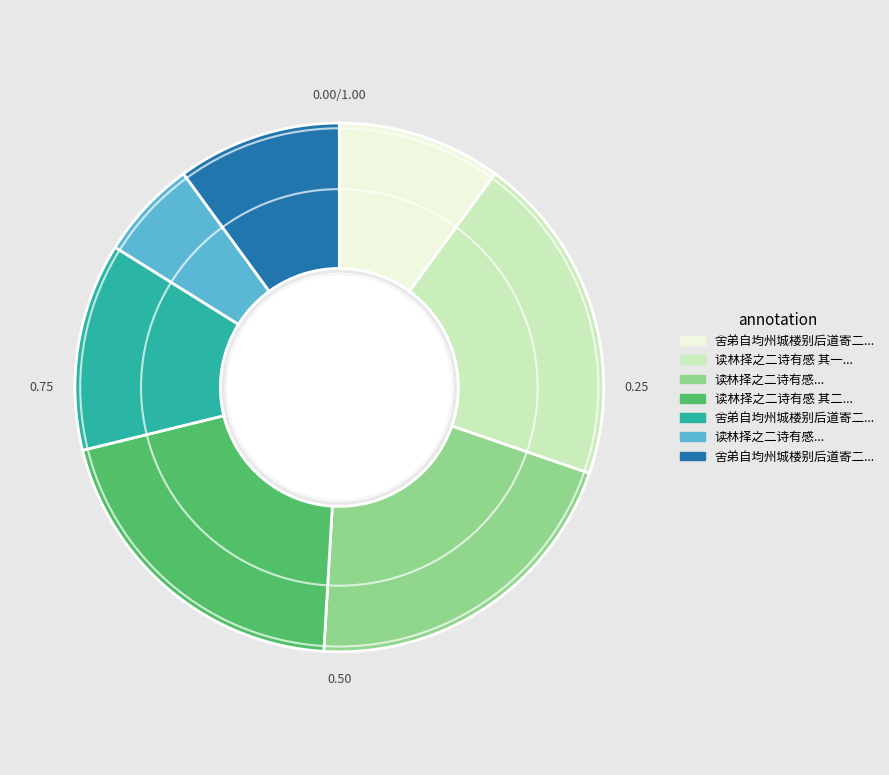

Is there any slice that represents more than half of the pie?

No